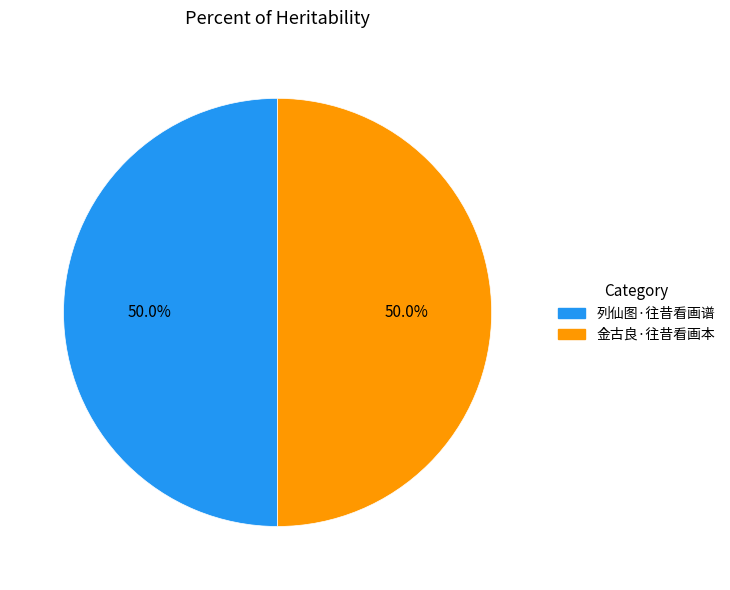

What percentage is the 金古良·往昔看画本 slice, to the nearest percent?

50%